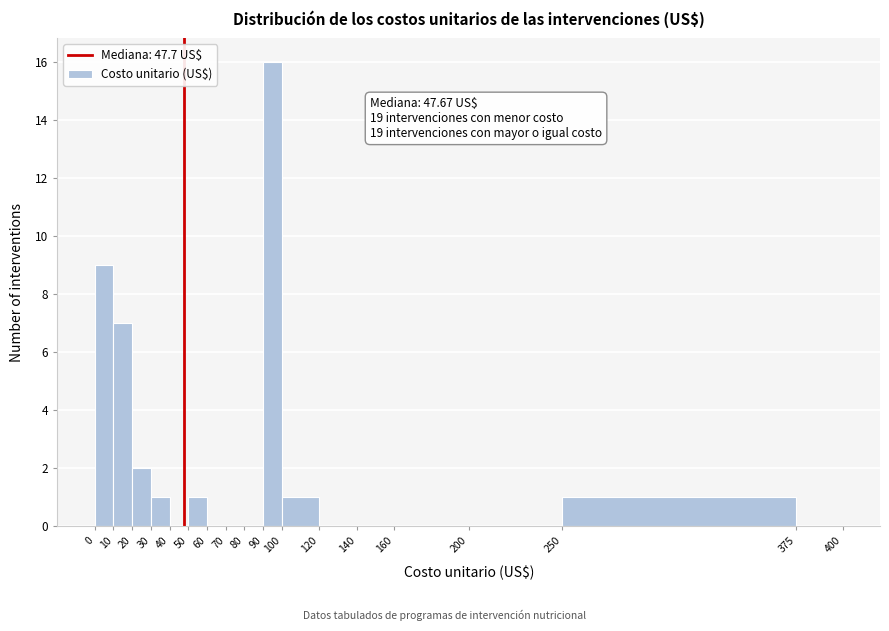

Which range on the x-axis has the tallest bar?

90 to 100